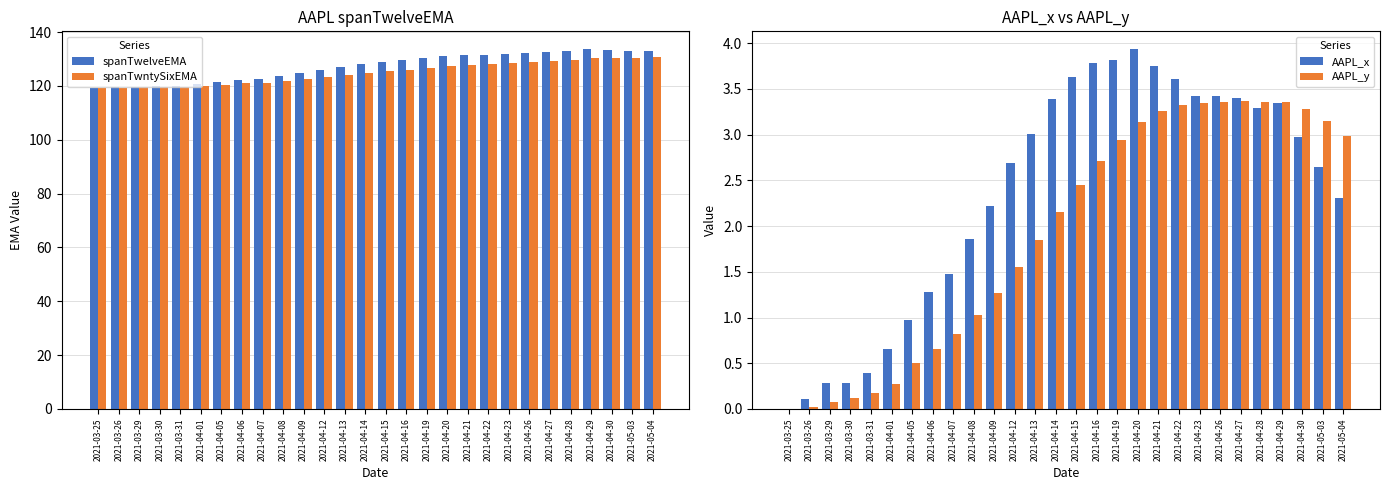

How many data points in spanTwntySixEMA are above 125?

14